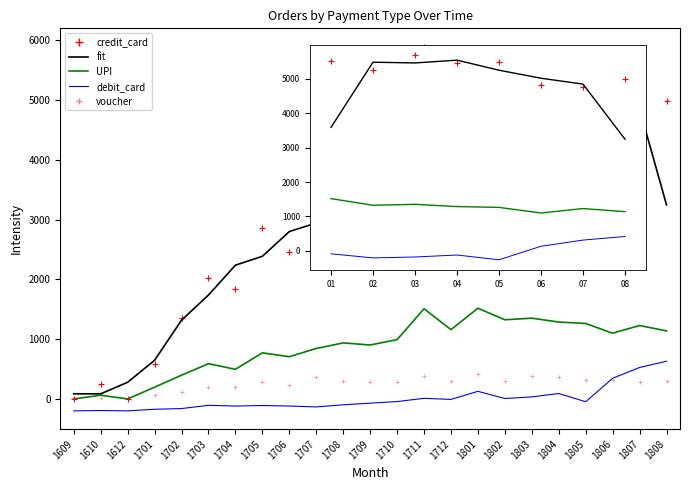

What is the difference between the maximum and second lowest values in the UPI series?

1518.0